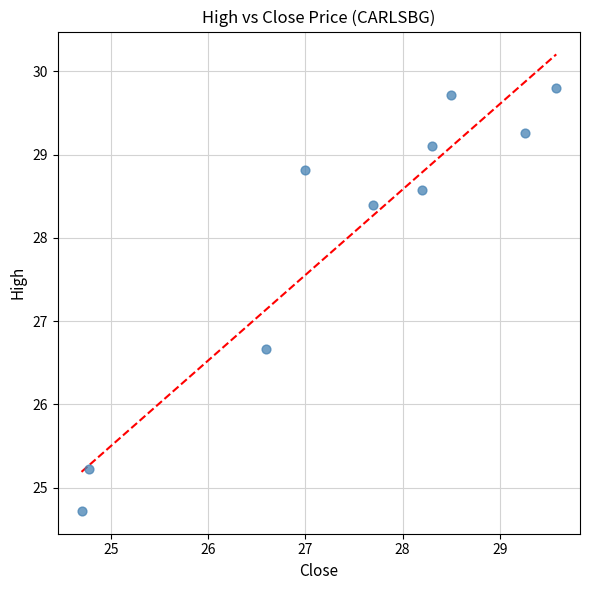

What Y value in the scatter plot is closest to 27?

26.7